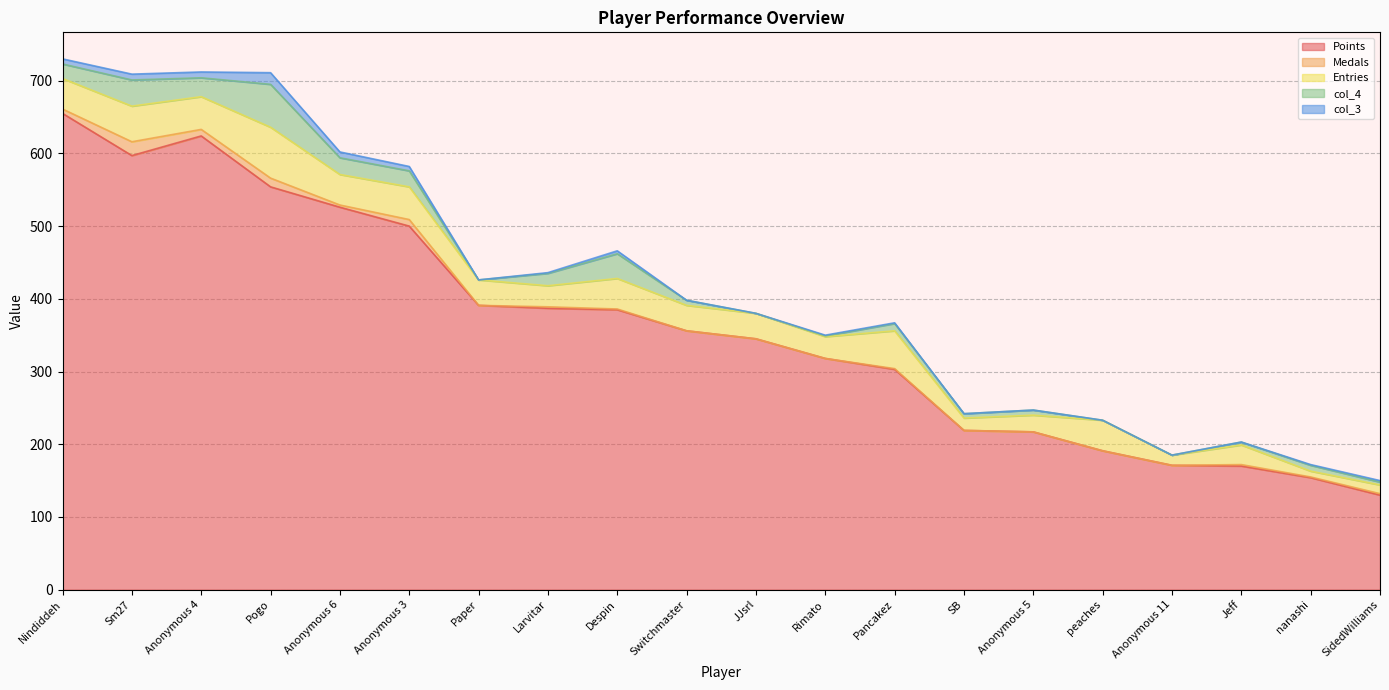

How many lines are shown in the chart?

5